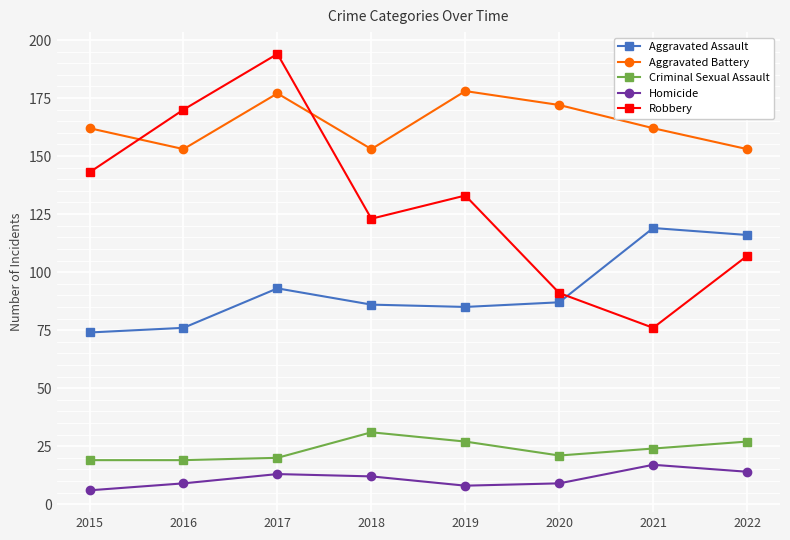

True or false: Aggravated Battery and Robbery cross at least once.

True